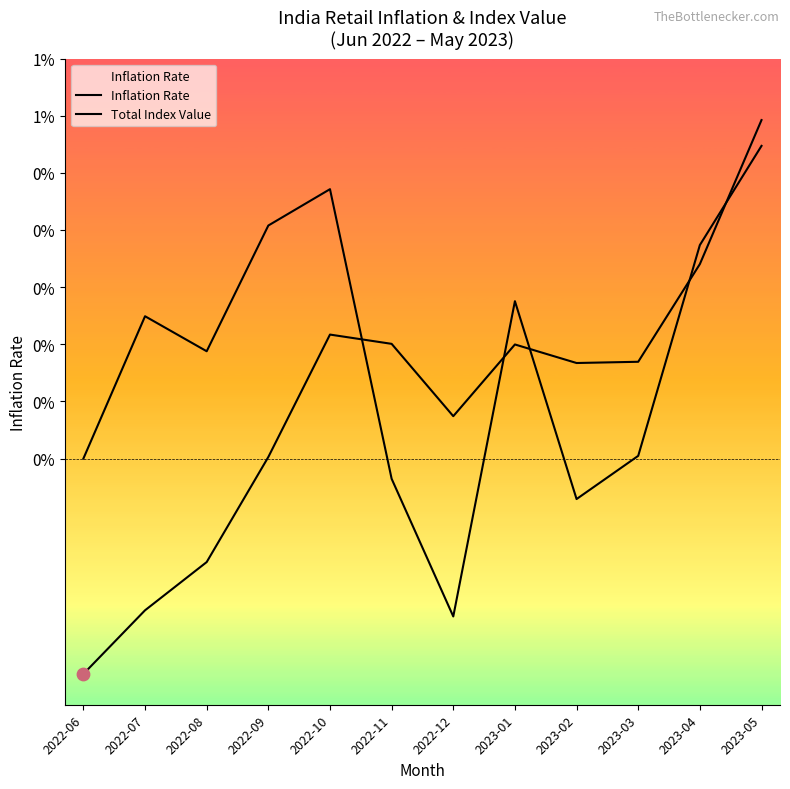

Which series contains the lowest Y value?

Total Index Value